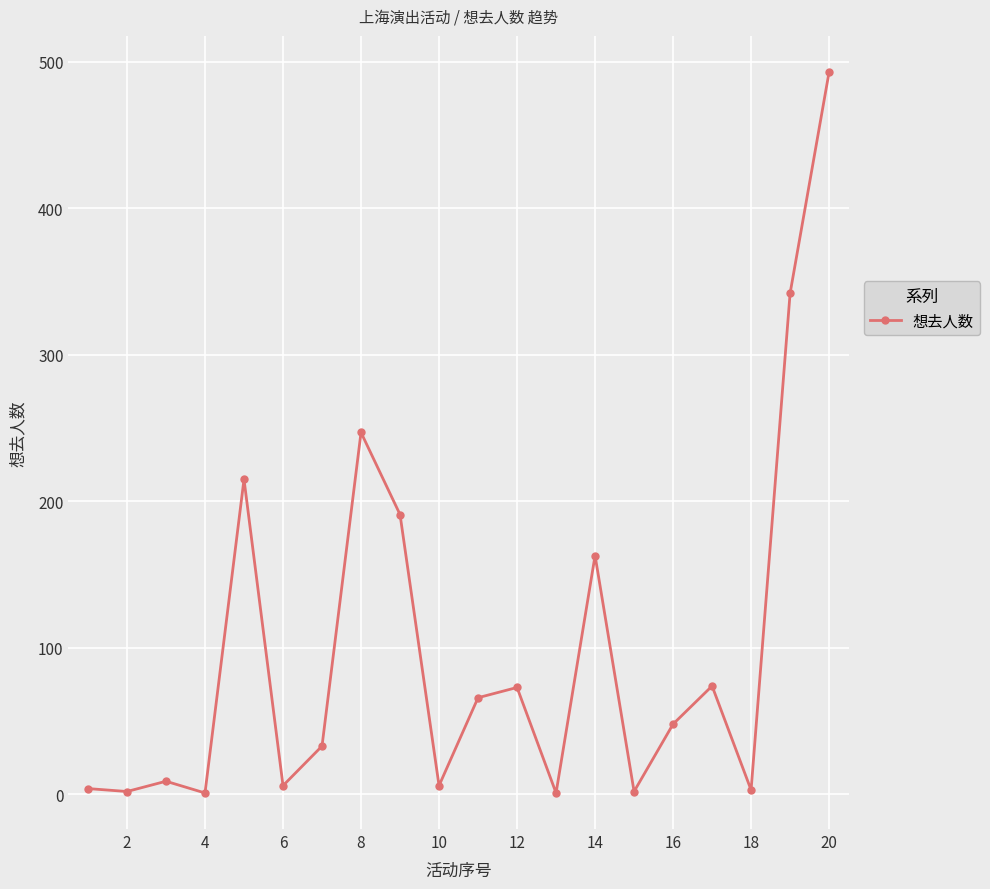

What is the difference between the second highest and second lowest values?

341